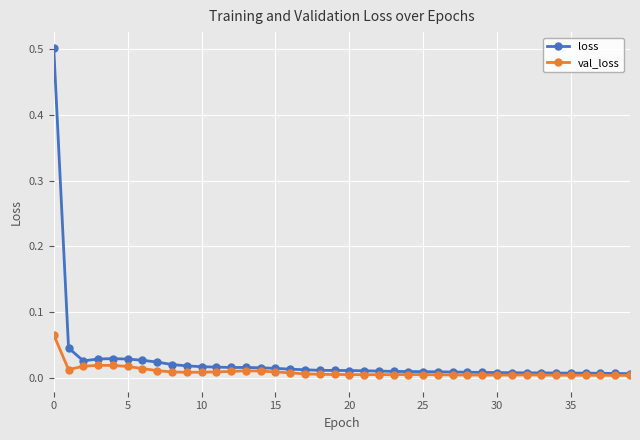

True or false: val_loss has more than 2 points higher than both neighbors.

True